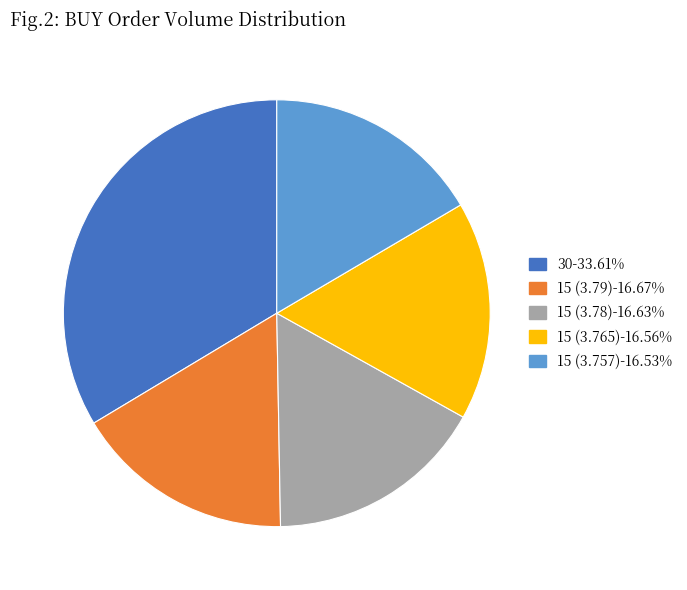

Is there any slice that represents more than half of the pie?

No